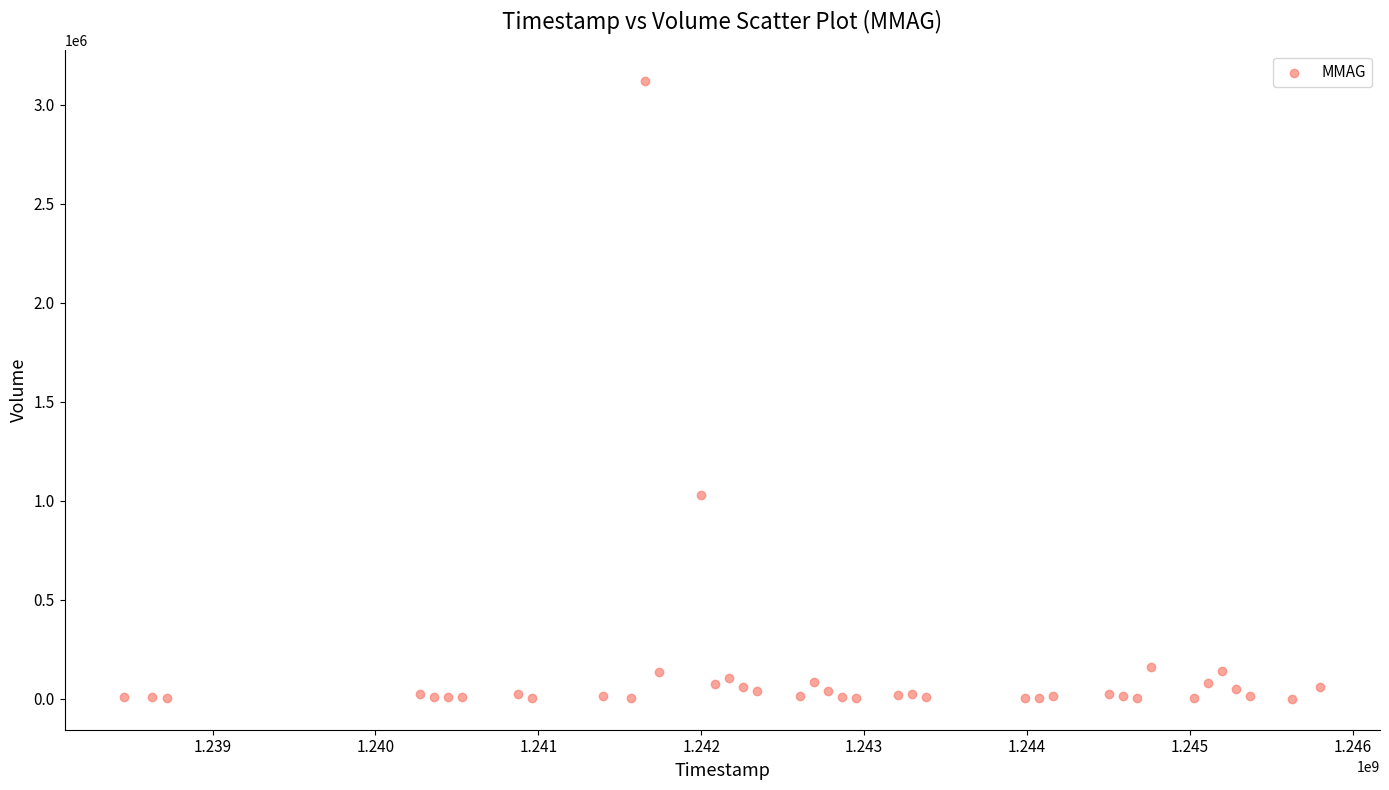

What Y value in the scatter plot is closest to 1560285?

1027827